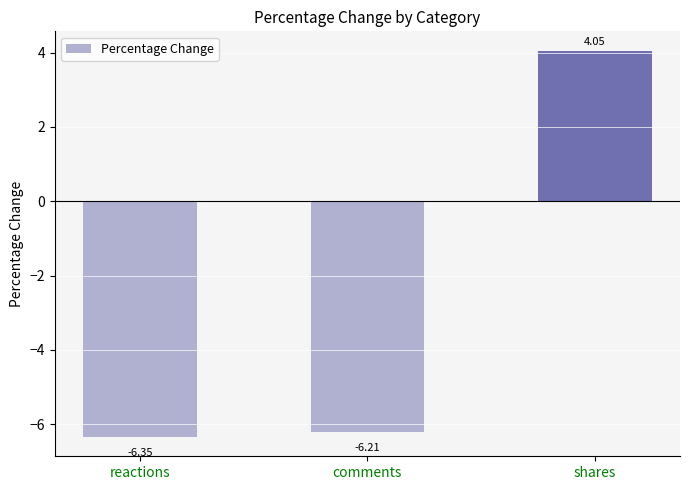

What is the change in value from reactions to shares?

+10.4